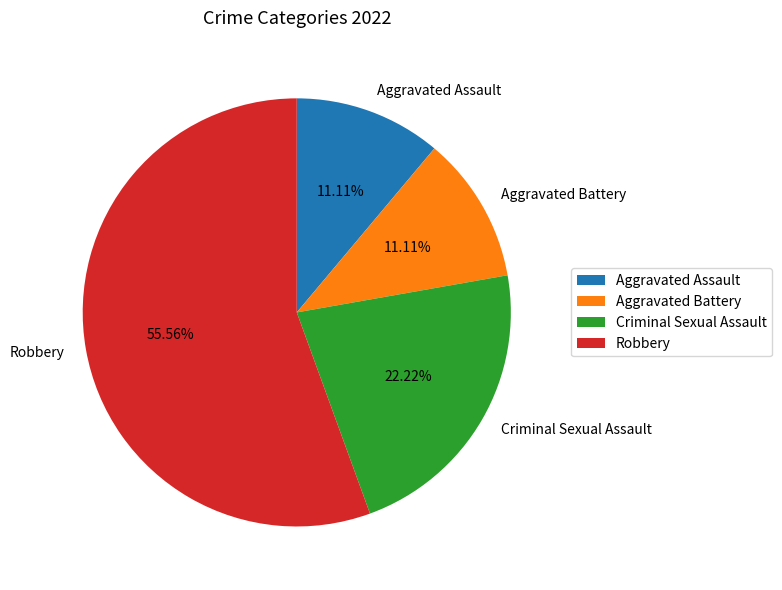

Count the number of slices in the pie.

4